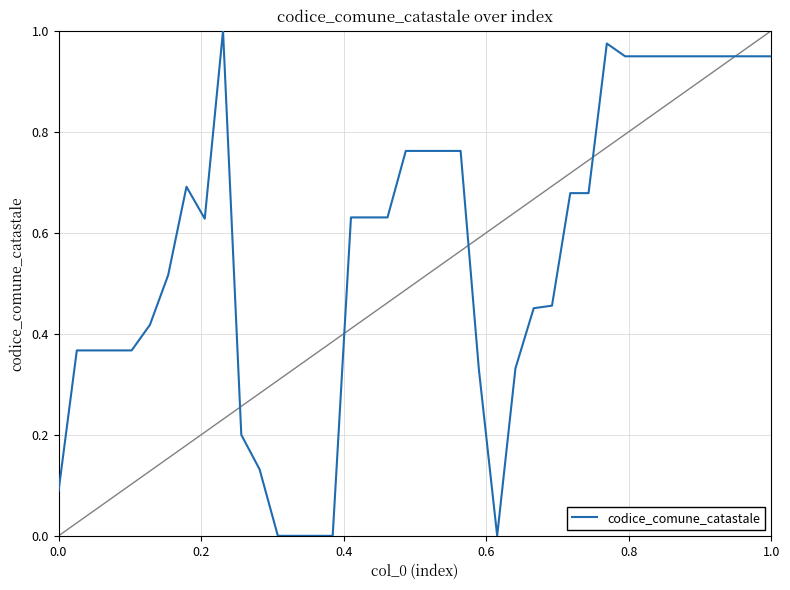

Count the number of categories in the chart.

40